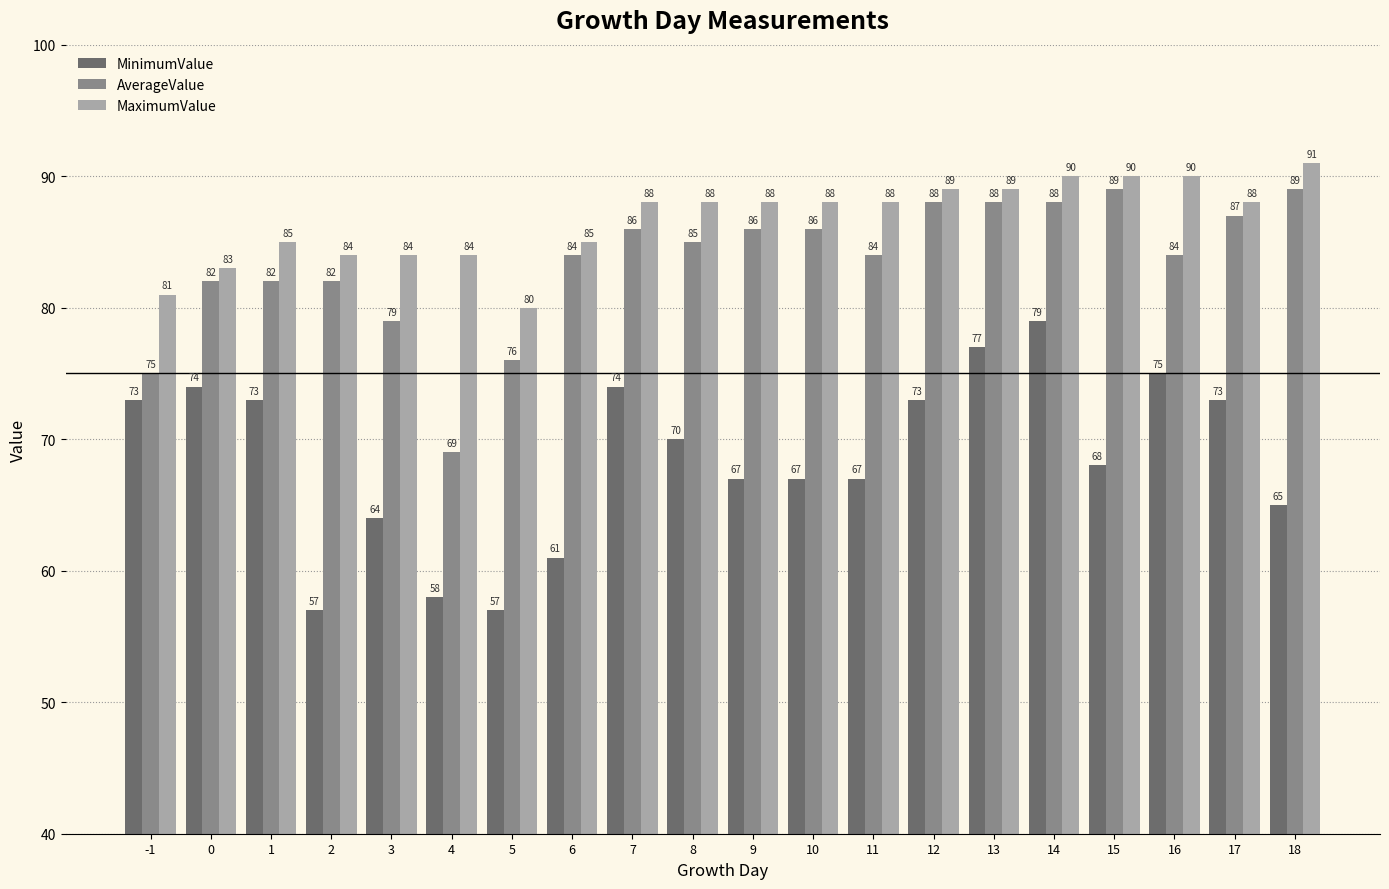

How many categories are shown in the chart?

20